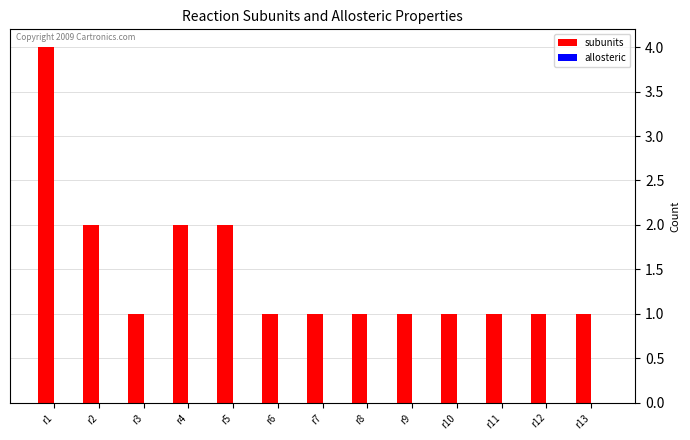

What is the greatest value displayed?

4